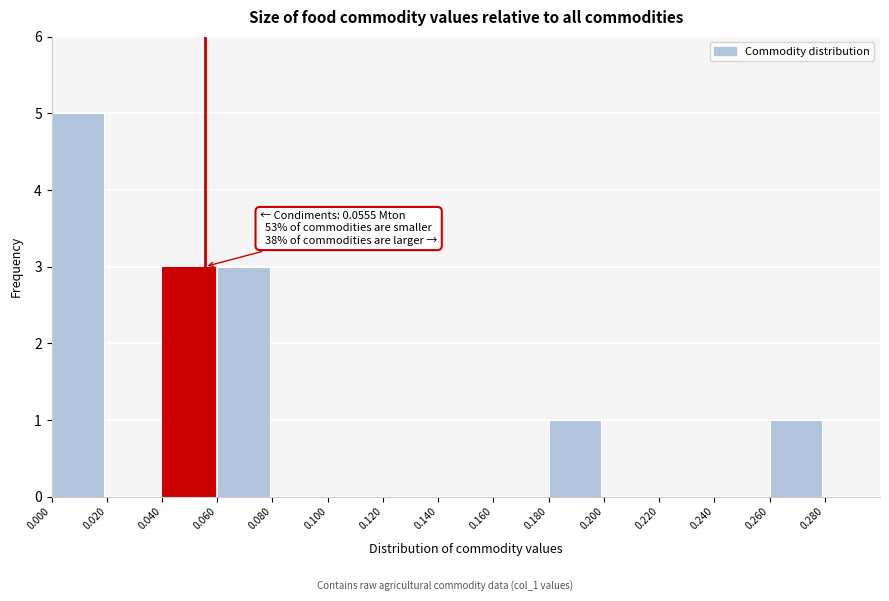

Over which range of the x-axis is the bar tallest?

0.00 to 0.02